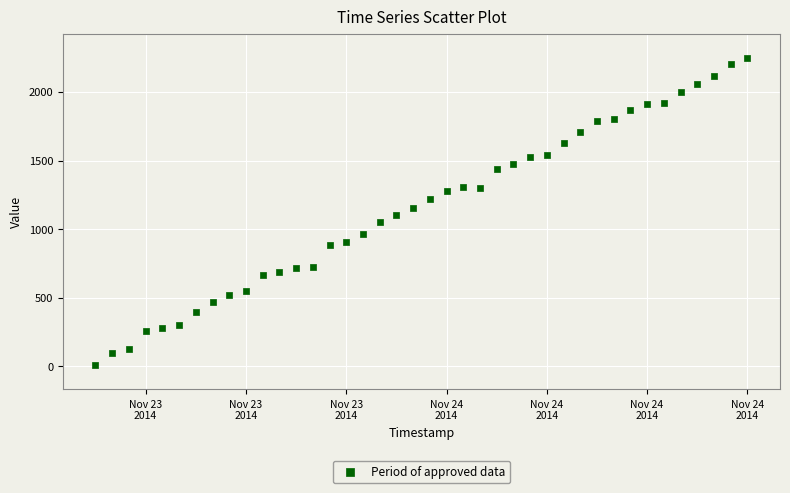

What is the range of X values (max minus min)?

1.6